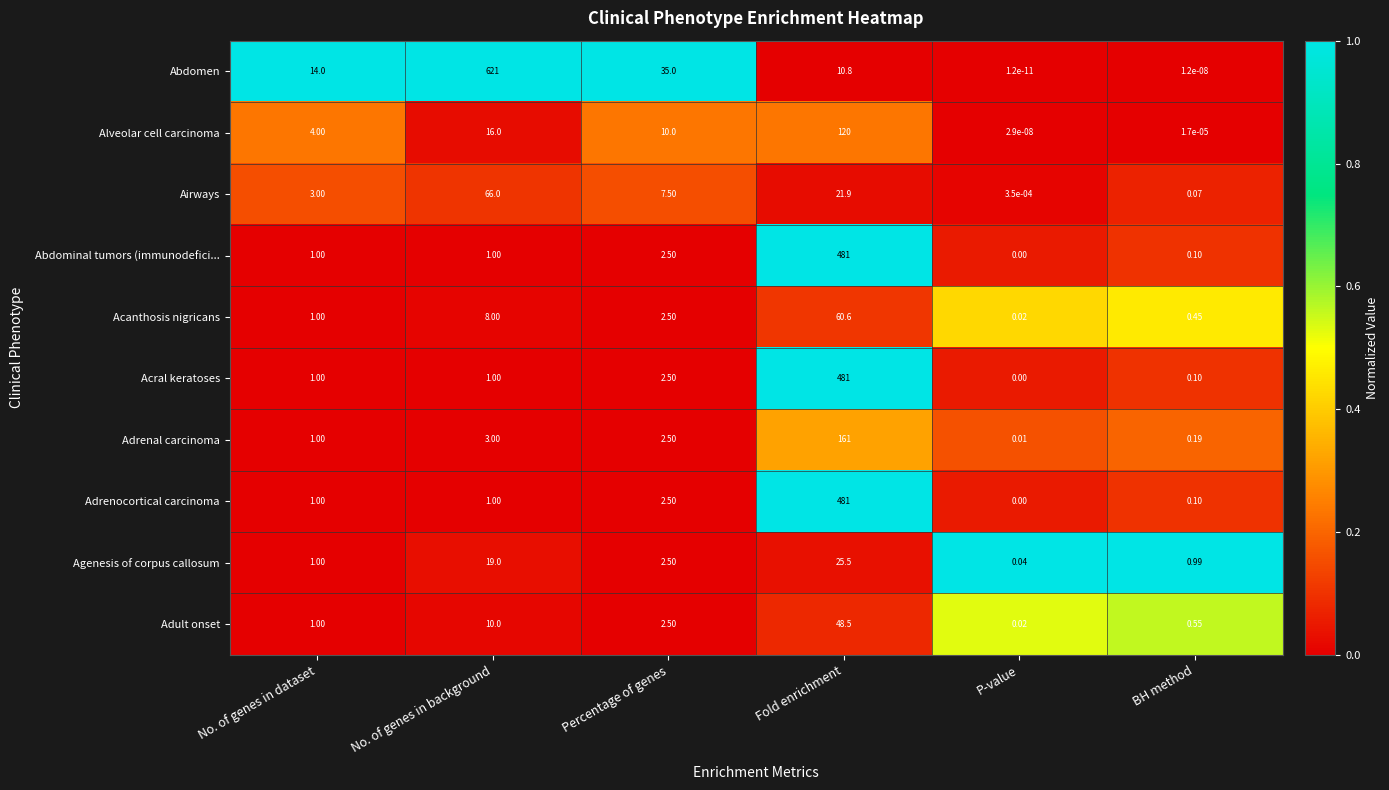

What is the total value across all series at No. of genes in dataset?

28.0